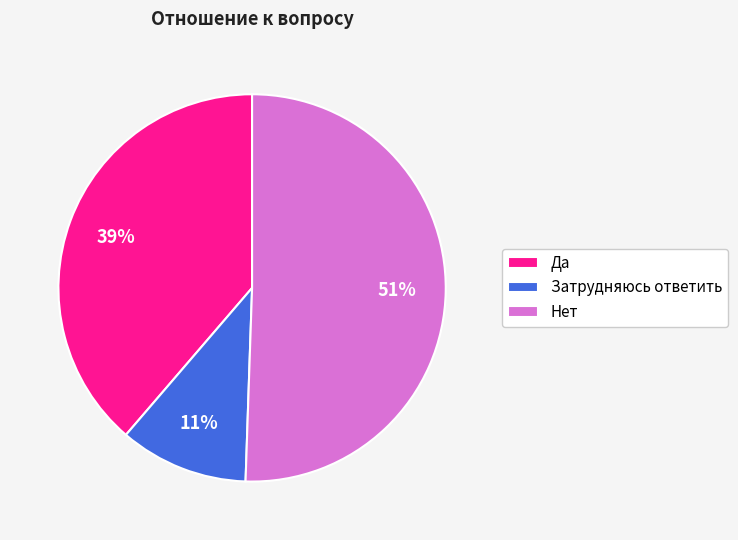

Do Да and Затрудняюсь ответить together represent more than half of the pie?

No